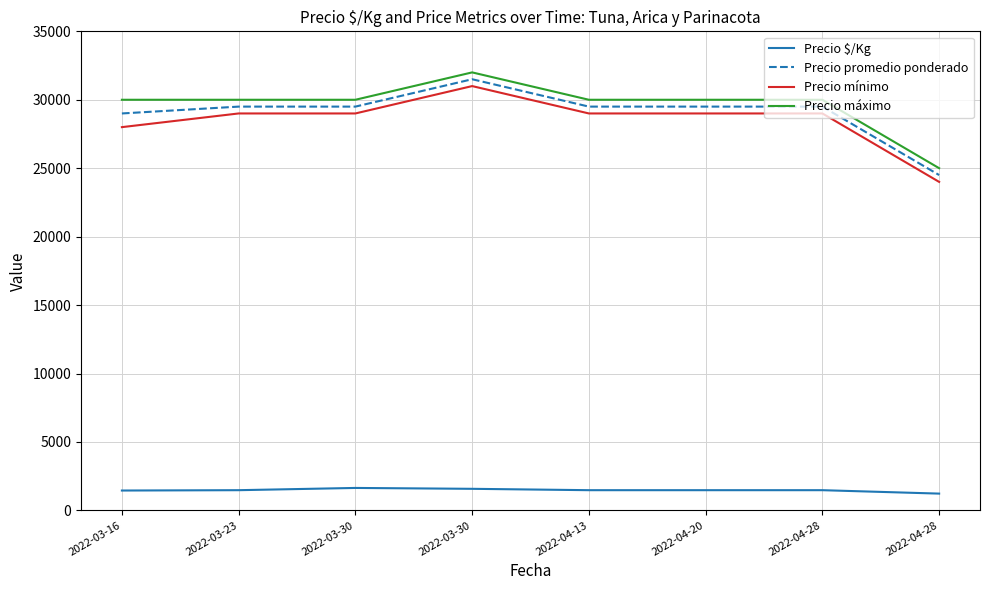

How many lines are shown in the chart?

4